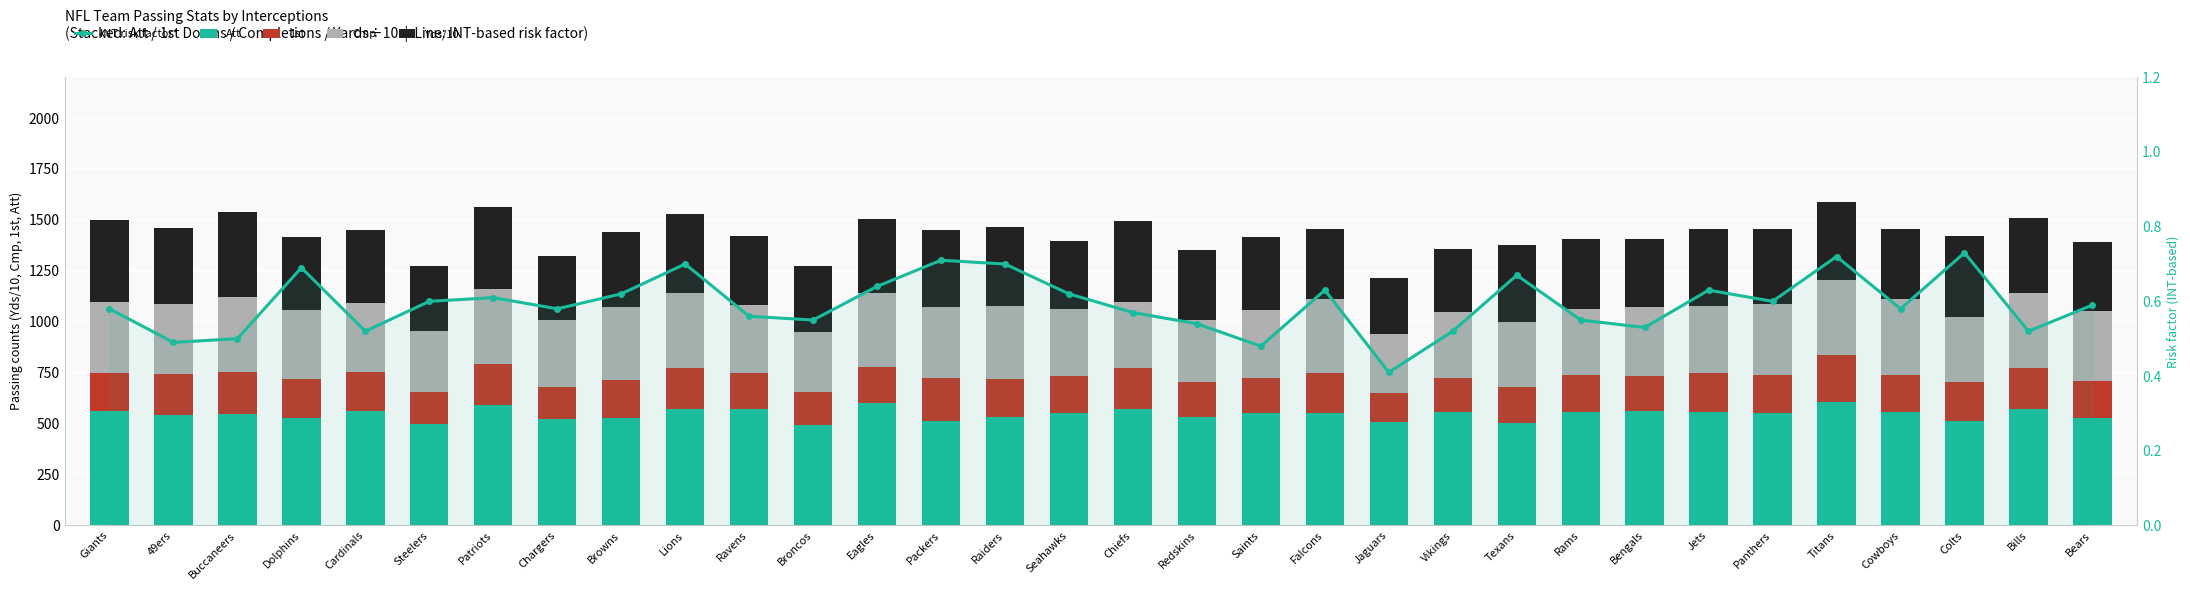

Rank the series at Dolphins from highest to lowest value.

Att, Yds/10, Cmp, 1st, INT risk factor*